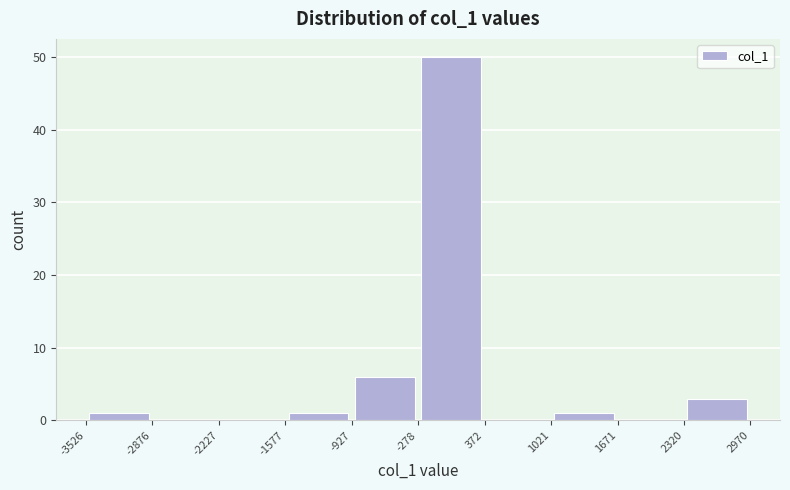

How tall is the bar that spans -278 to 372 on the x-axis? The values are not printed on the chart, so give them approximately, as read against the axis.

50